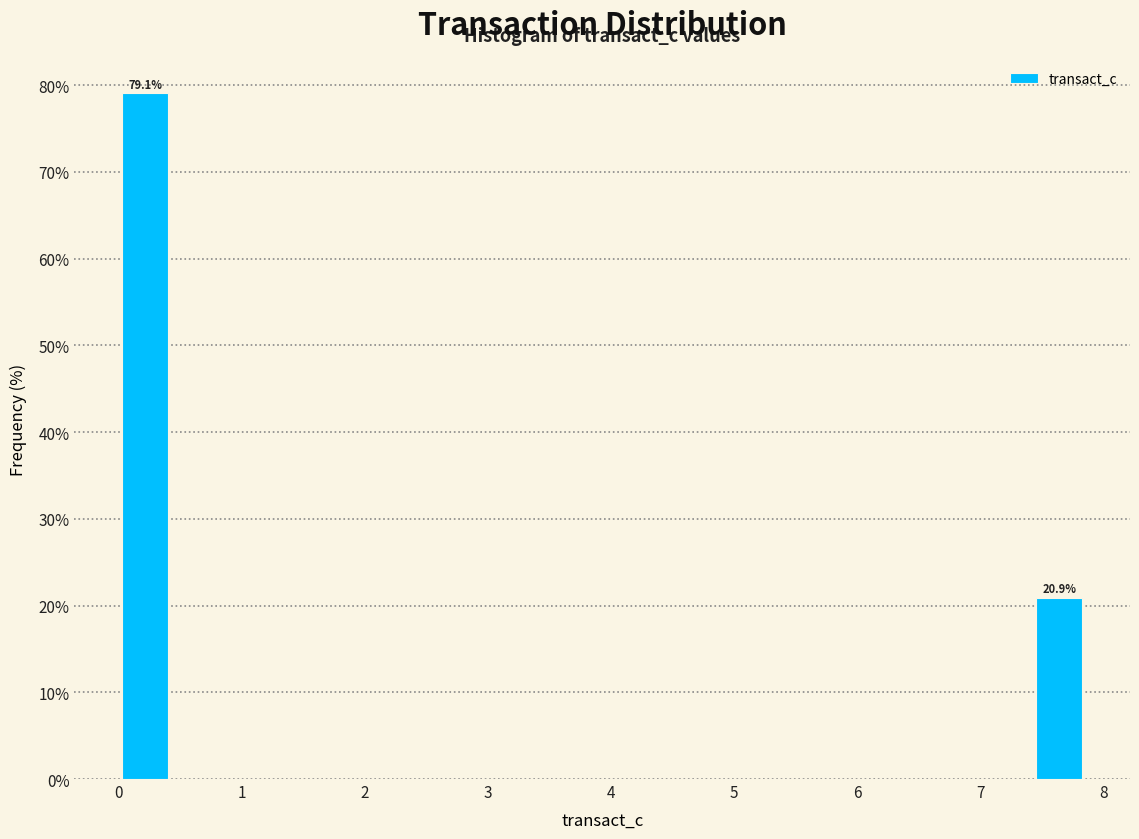

Over which range of the x-axis is the bar tallest?

0.0 to 0.4